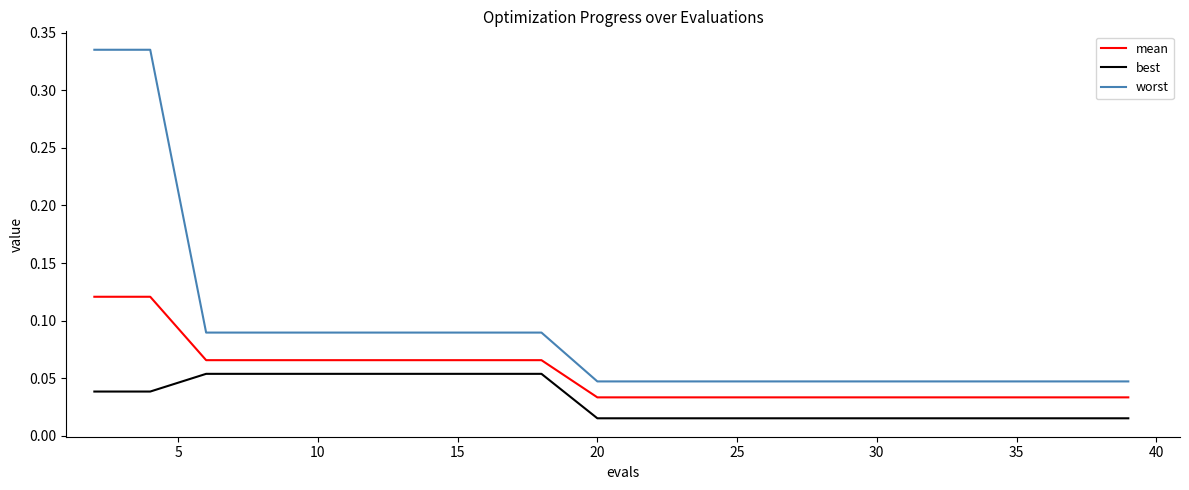

Does the chart have visible grid lines?

No